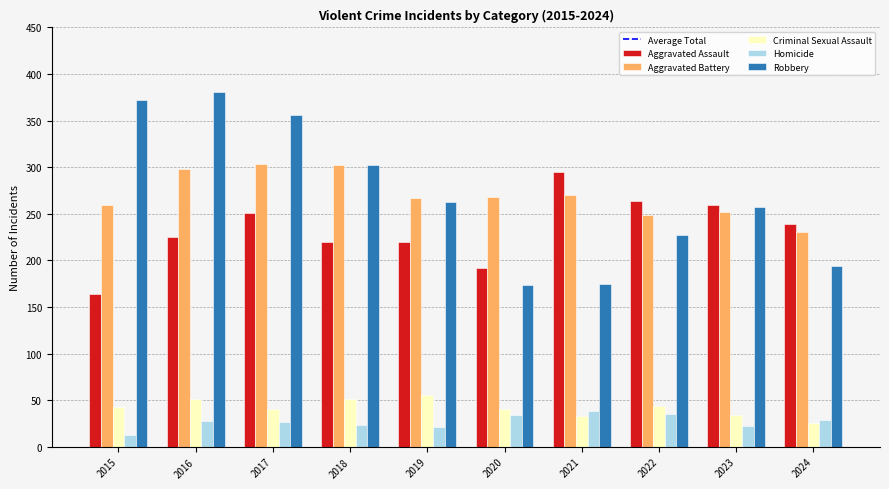

Count the number of data series in this chart.

5